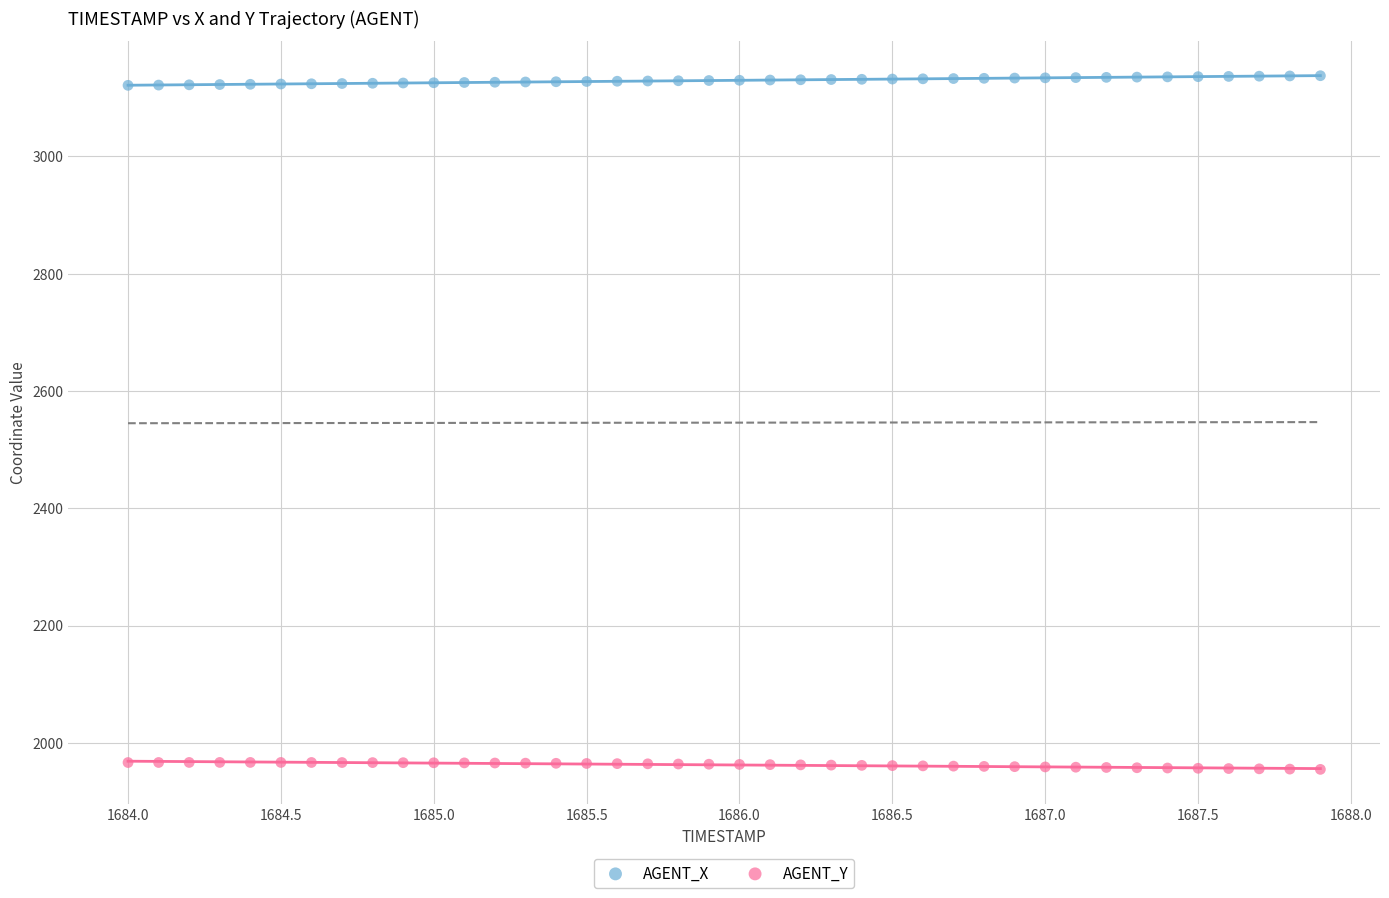

Which series contains the highest Y value?

AGENT_X